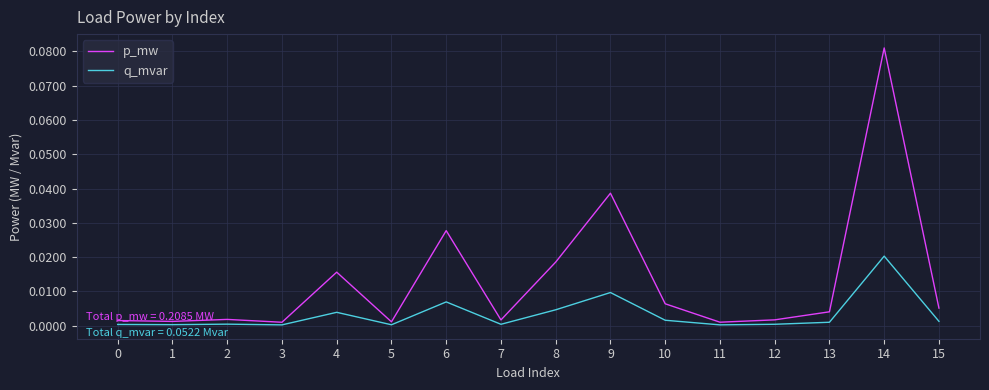

Which series has the widest spread of values?

p_mw